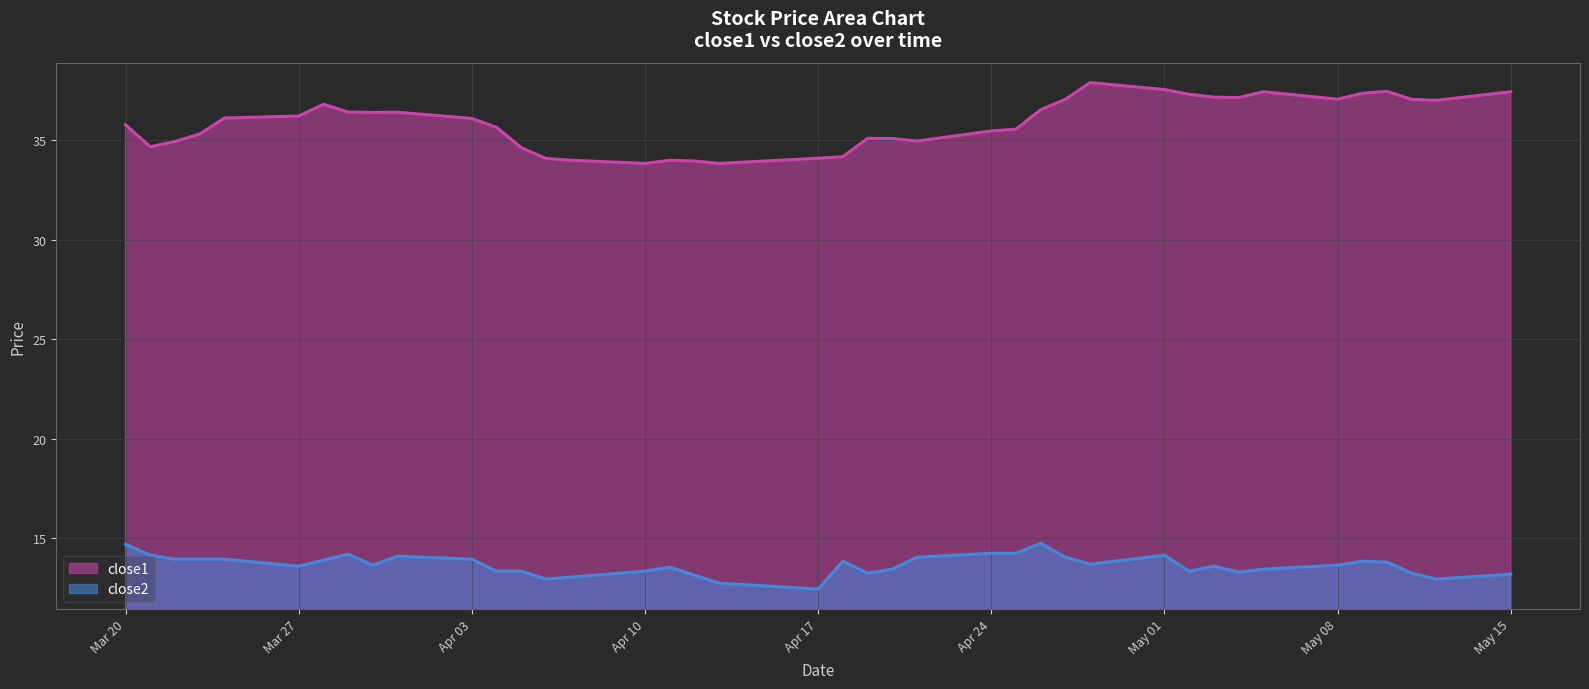

At which label does close2 first exceed 13?

Mar 20